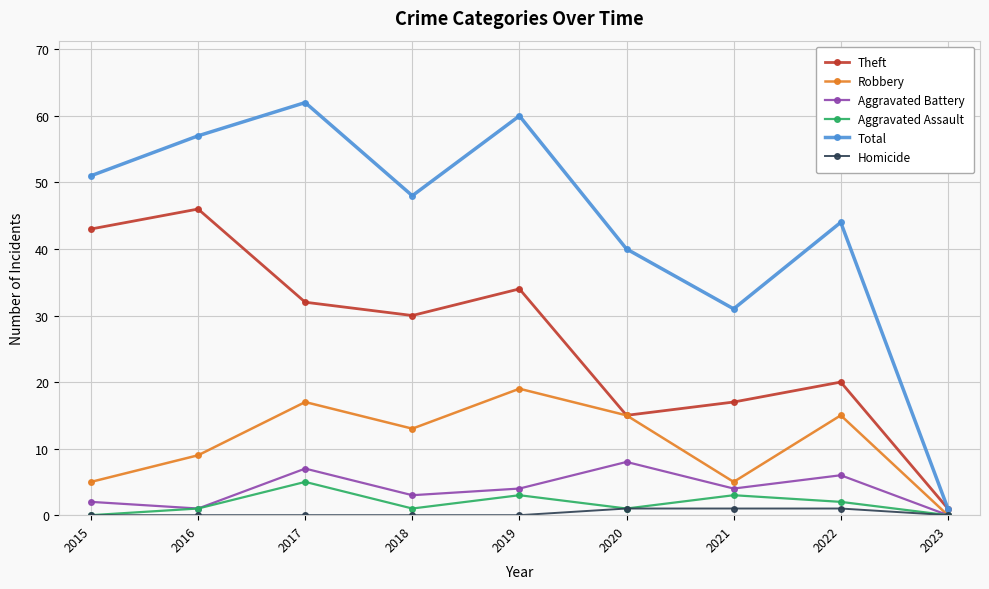

Where is Theft nearest to the value 23?

2022